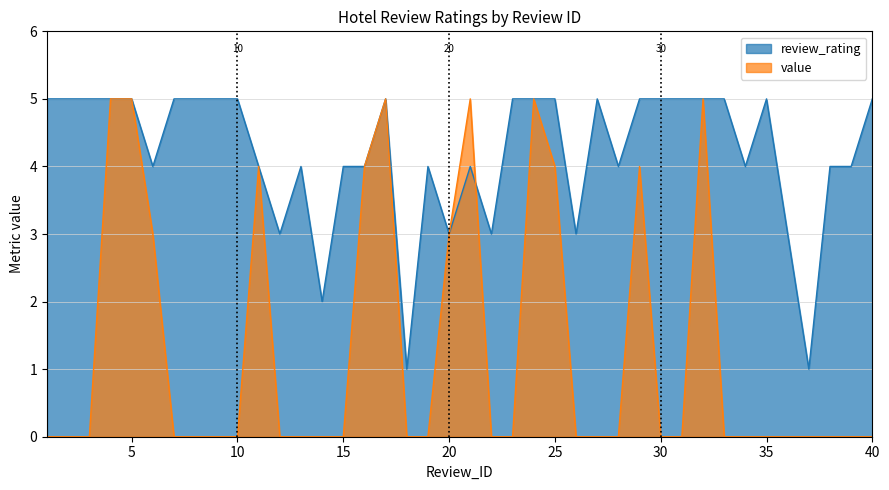

How many value values are between 0 and 4?

34